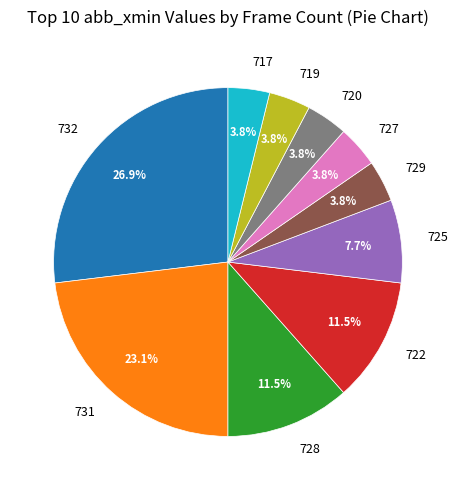

Which category has the biggest portion of the pie?

732